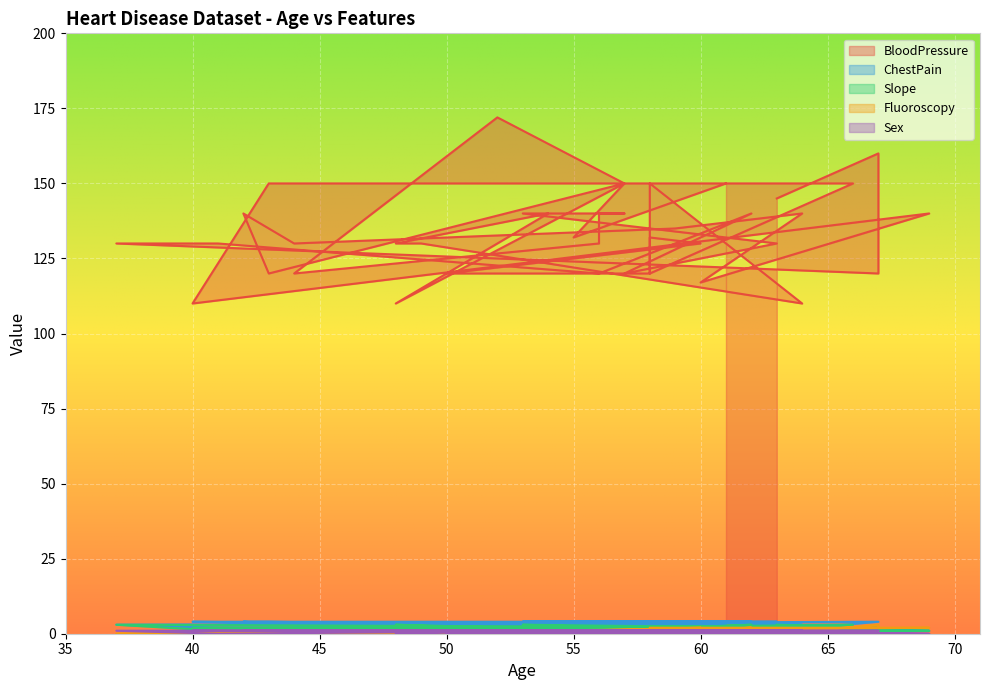

At 48, list the series in order from largest to smallest.

BloodPressure, Slope, ChestPain, Sex, Fluoroscopy